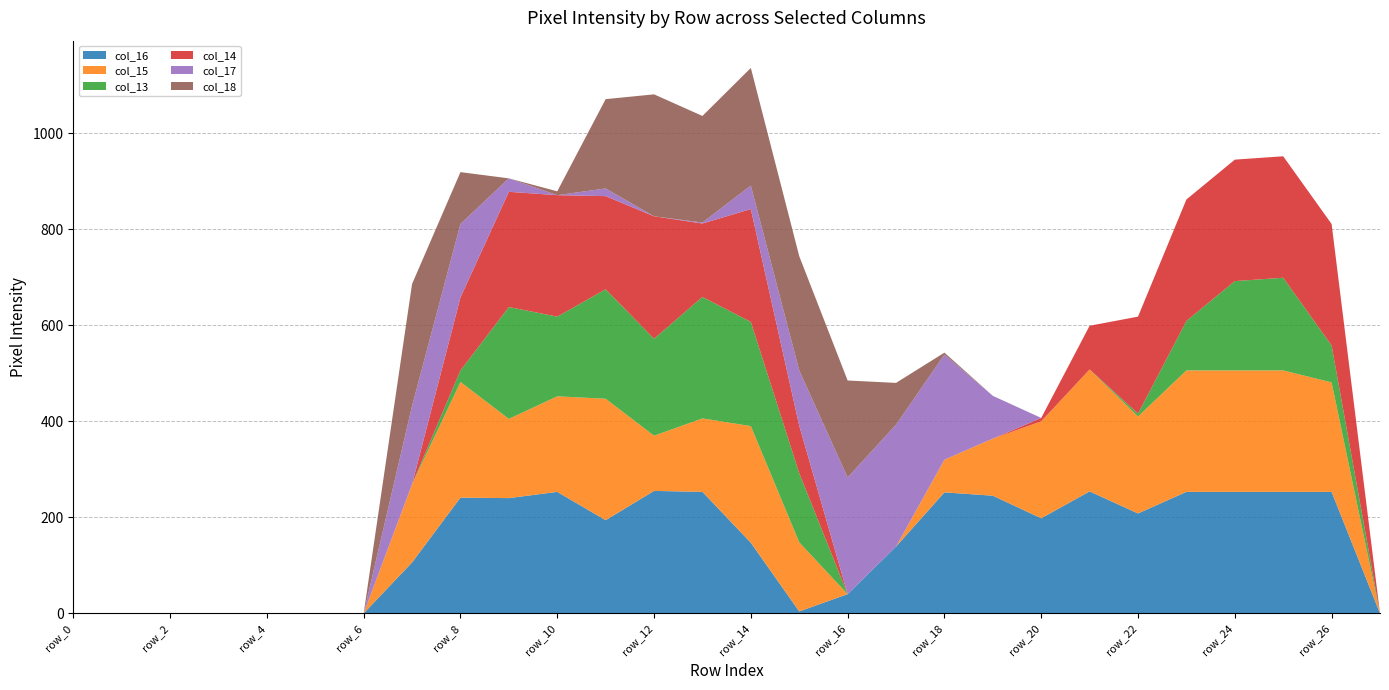

Reading left to right, what are all the values shown in this chart?

col_16: 0	0	0	0	0	0	0	106	241	240	253	194	255	253	147	4	40	139	252	245	198	254	208	253	253	253	253	0
col_15: 0	0	0	0	0	0	0	163	241	165	199	253	115	153	243	144	0	0	68	119	202	254	202	253	253	253	228	0
col_13: 0	0	0	0	0	0	0	0	24	233	166	228	202	253	217	144	0	0	0	0	0	0	6	103	186	193	77	0
col_14: 0	0	0	0	0	0	0	0	152	240	253	194	255	153	235	99	0	0	0	0	7	91	202	253	253	253	253	0
col_17: 0	0	0	0	0	0	0	163	153	28	0	16	0	2	49	115	243	254	219	89	0	0	0	0	0	0	0	0
col_18: 0	0	0	0	0	0	0	254	108	0	8	186	254	222	245	238	202	87	4	0	0	0	0	0	0	0	0	0